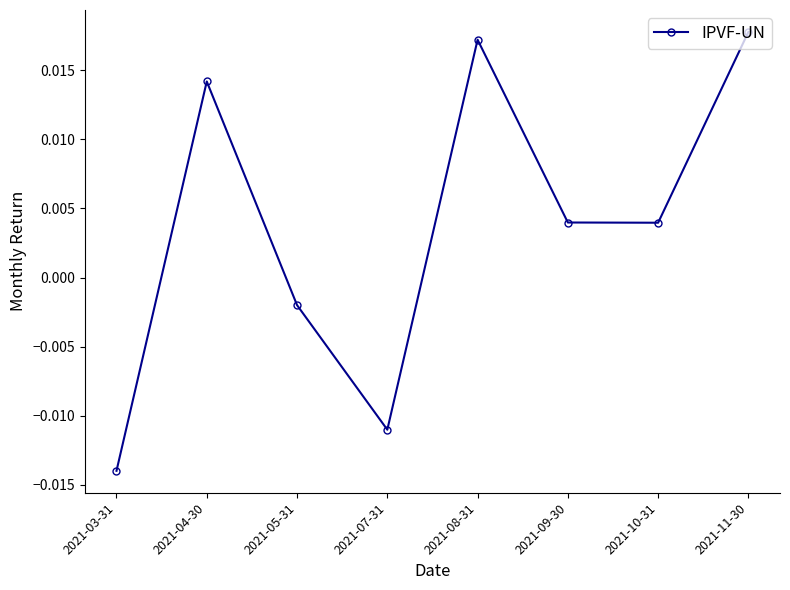

How many lines are shown in the chart?

1